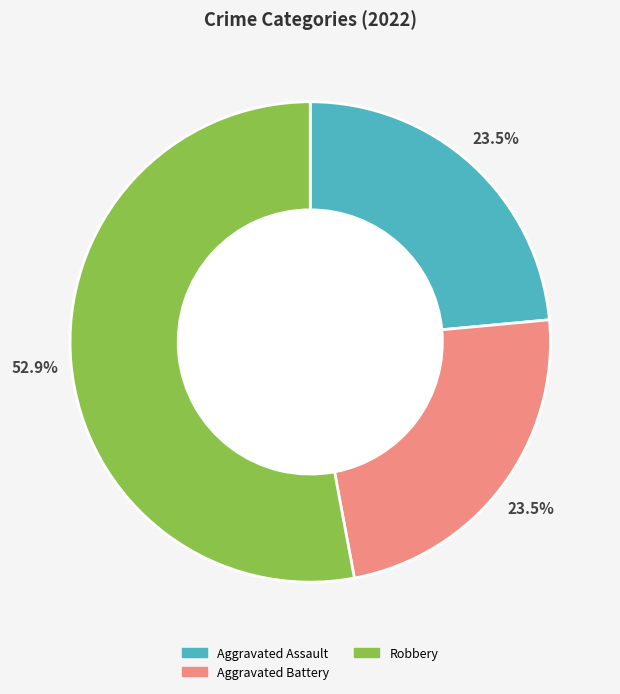

Do Robbery and Aggravated Assault together represent more than half of the pie?

Yes